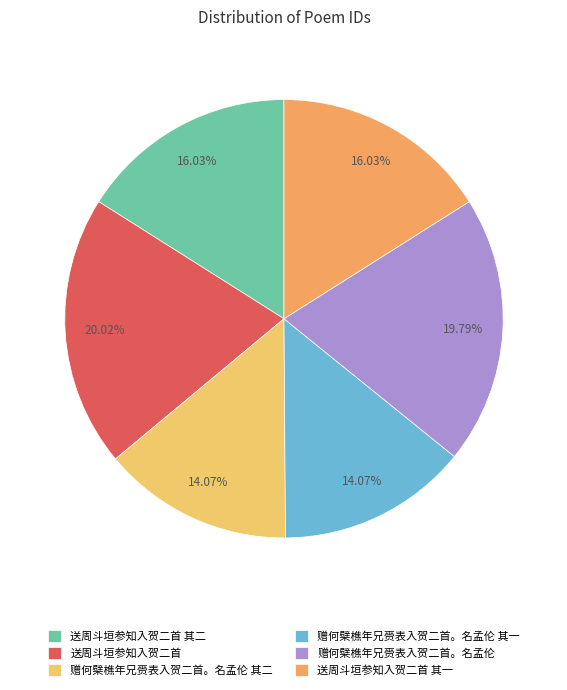

Is 赠何檗樵年兄赍表入贺二首。名孟伦 其一 the majority of the pie?

No